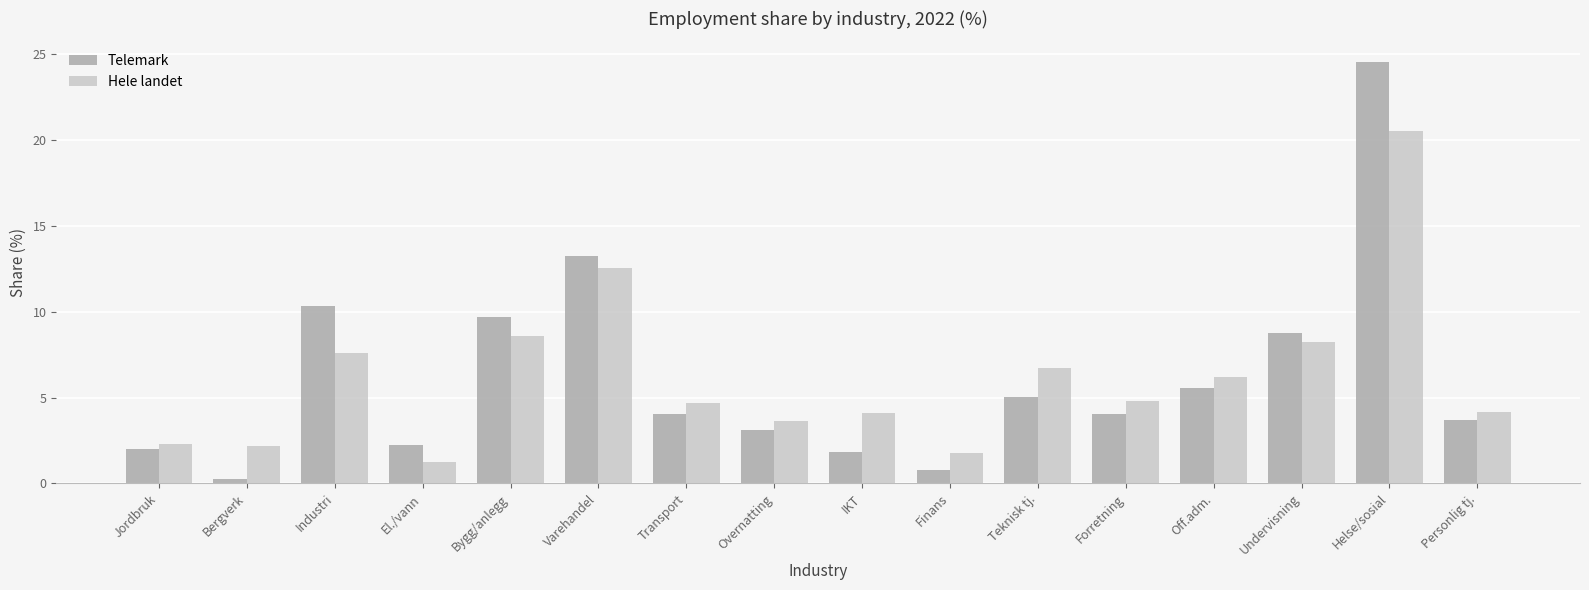

What is the spread (max minus min) of values at Transport?

0.6